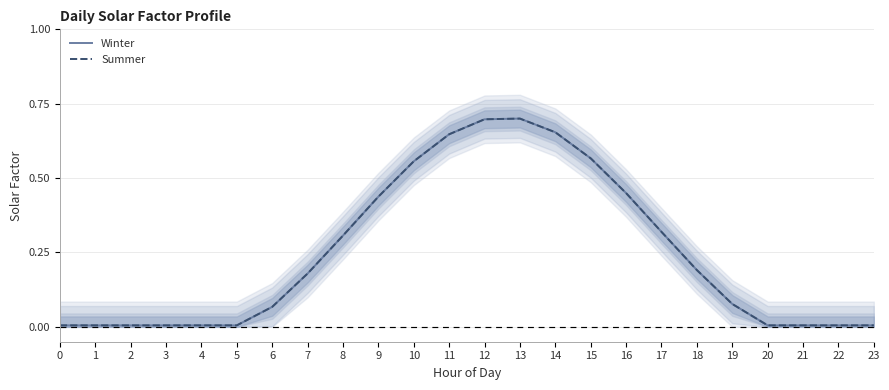

At which category does Winter reach its first local peak?

13